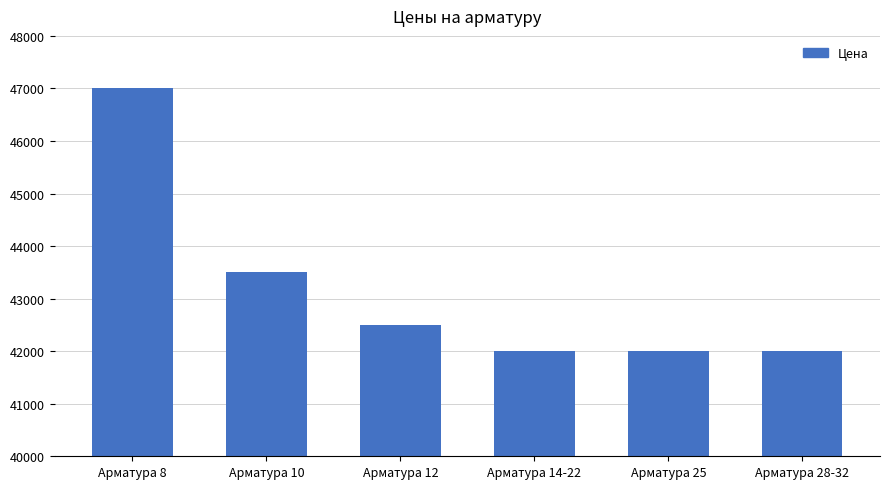

What is the label of the 5th bar from the left?

Арматура 25